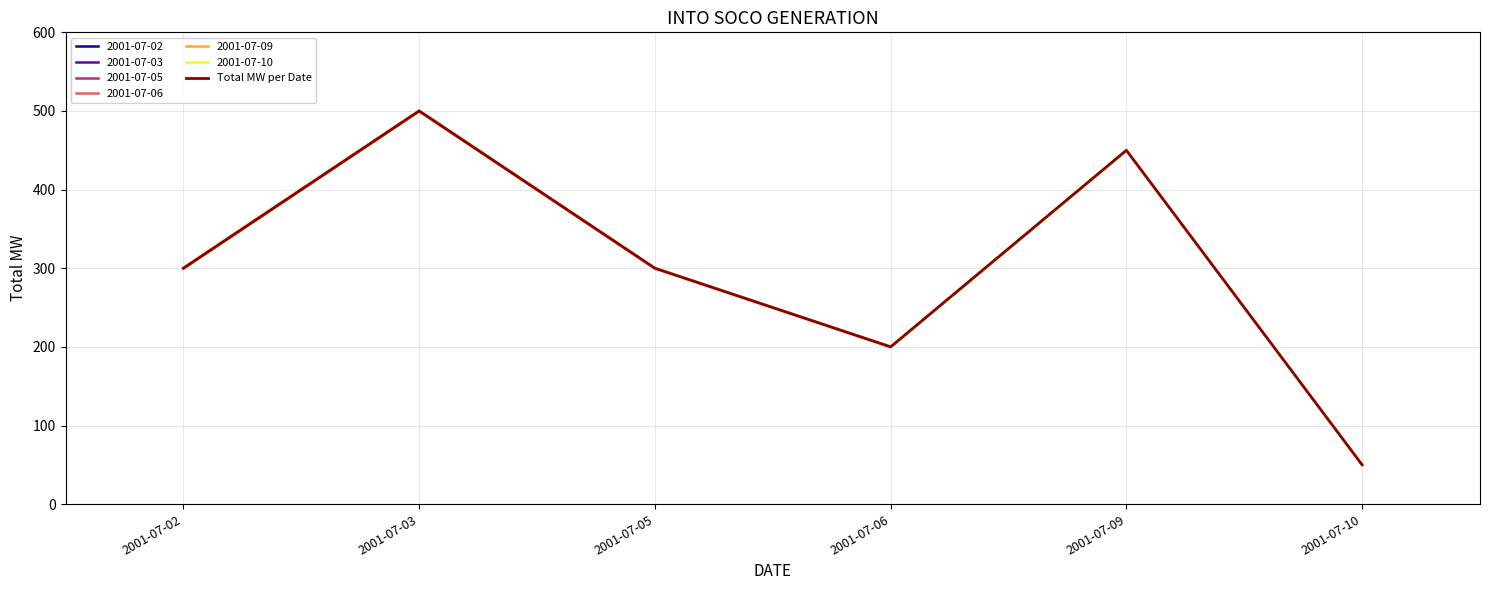

Reading left to right, what are all the values shown in this chart?

2001-07-02=300	2001-07-03=500	2001-07-05=300	2001-07-06=200	2001-07-09=450	2001-07-10=50